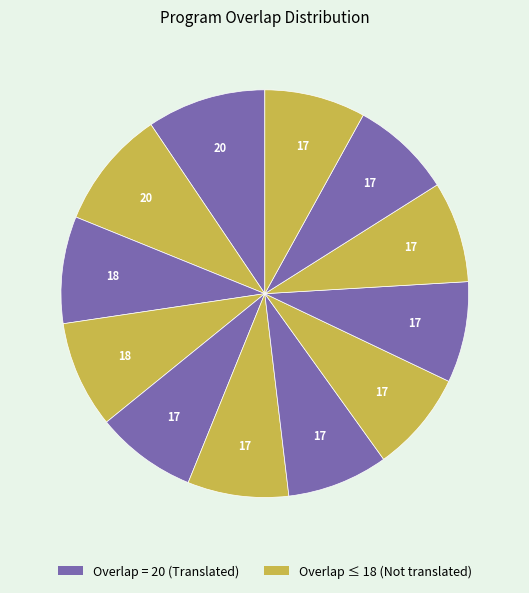

Is there a majority slice in this chart?

No